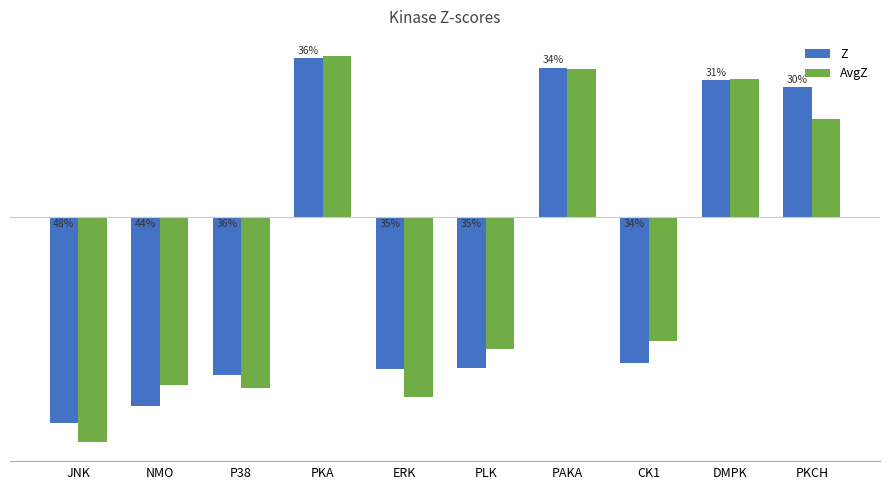

The value of AvgZ at ERK is -6.5. True or false?

False